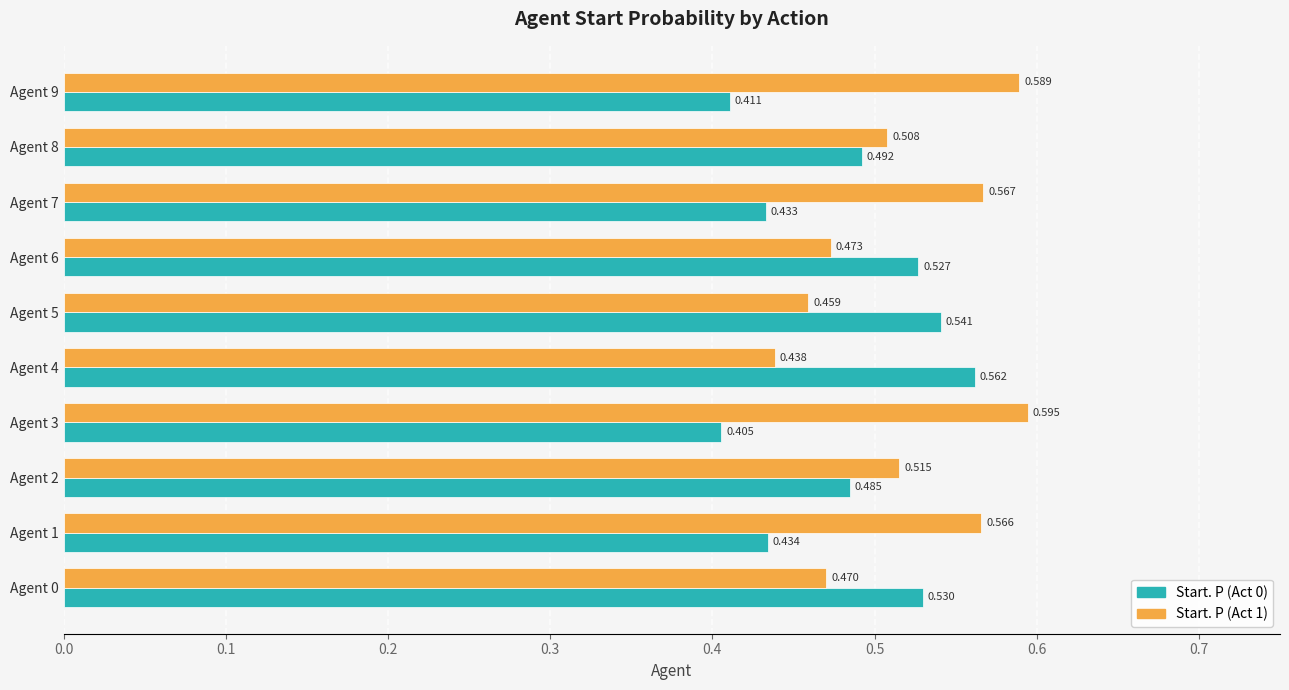

Is the value of Start. P (Act 1) at Agent 1 greater than the value of Start. P (Act 0) at Agent 9?

Yes